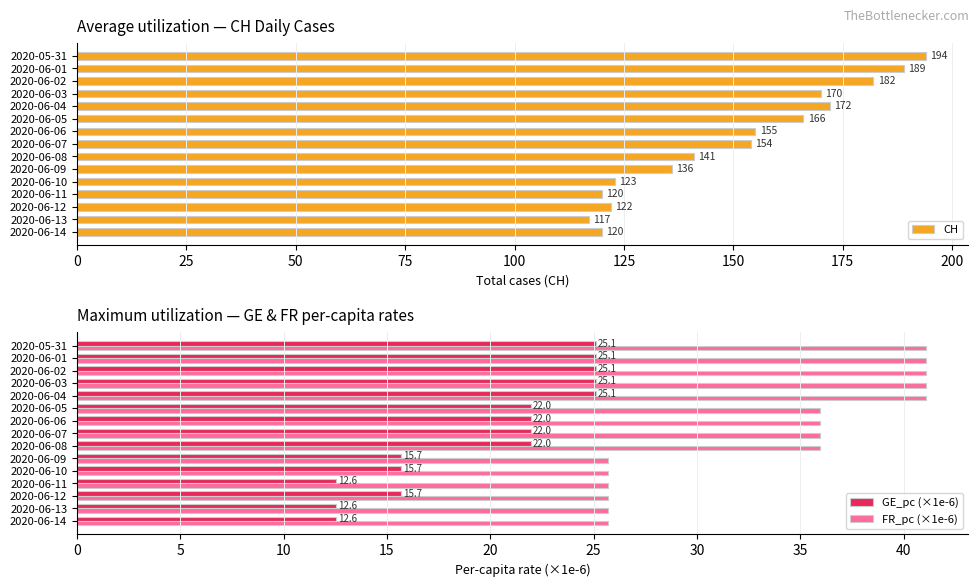

How many bars are there in total?

45